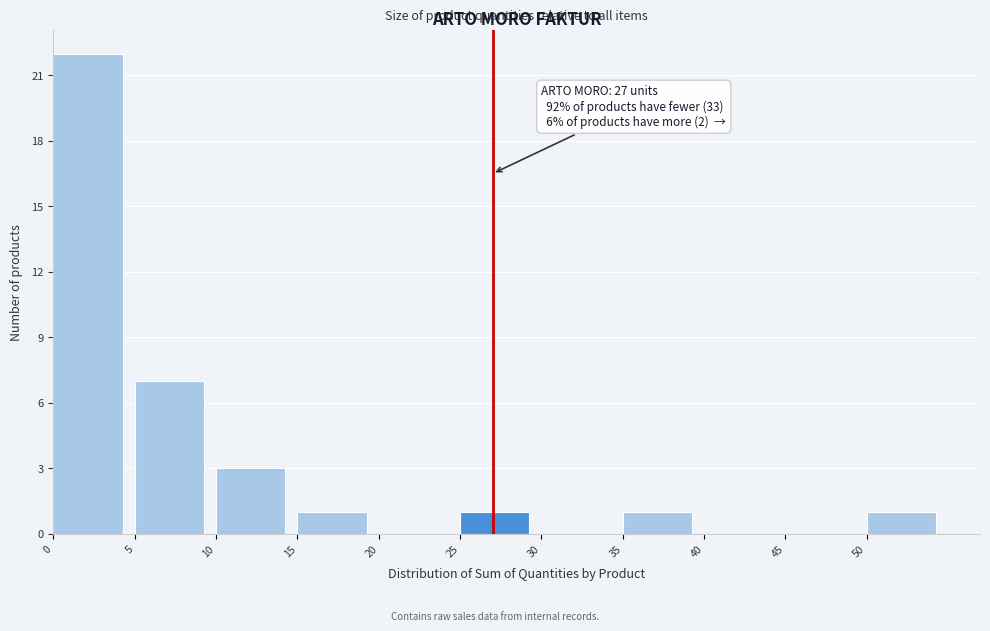

Which range on the x-axis has the tallest bar?

0 to 5